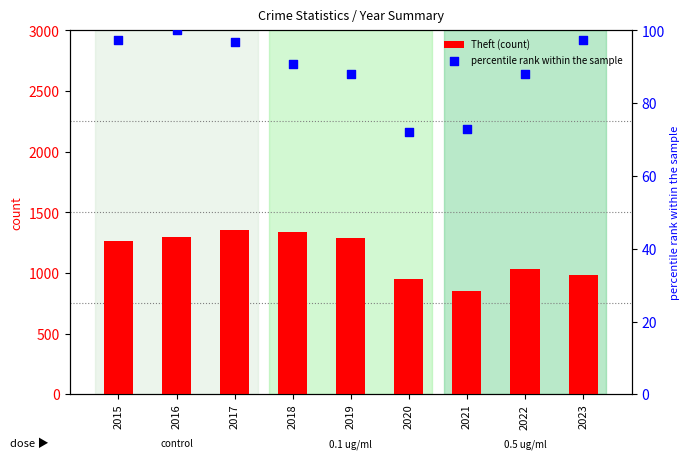

Which series contains the lowest Y value?

percentile rank within the sample